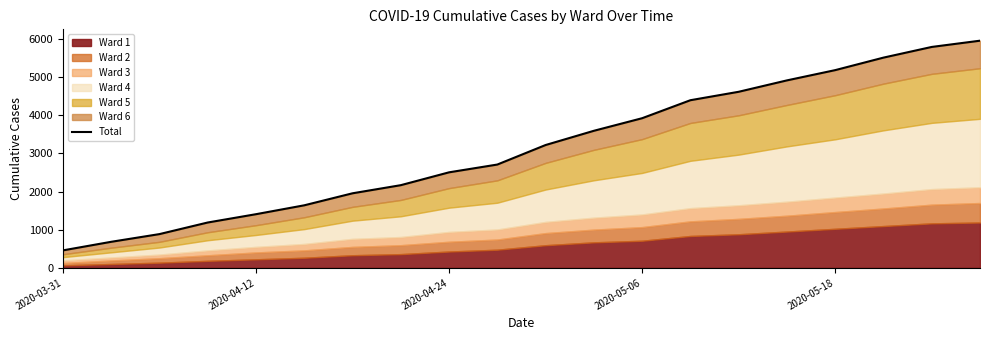

What is the difference between the values at 10 and 11?

373